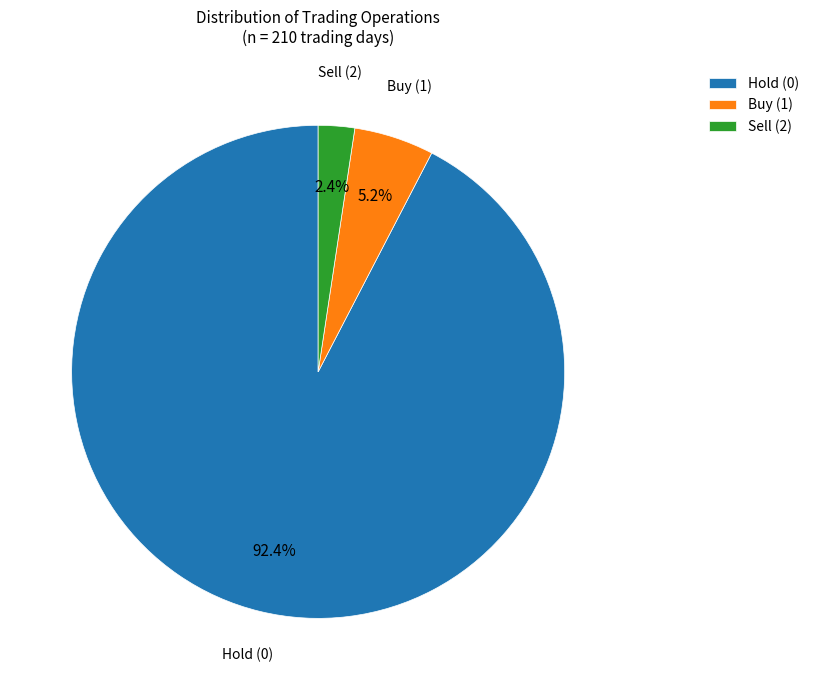

Rank the categories by value from lowest to highest.

Sell (2), Buy (1), Hold (0)